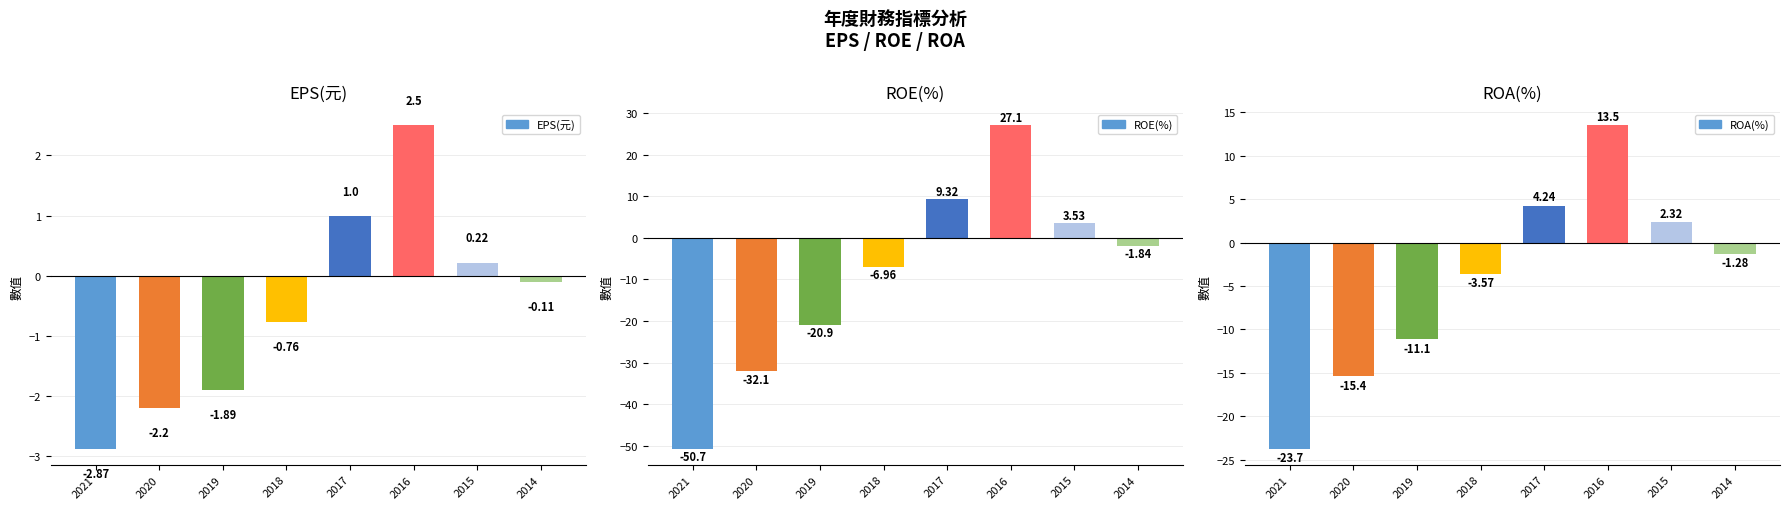

Is the value of EPS(元) at 2016 greater than the value of ROA(%) at 2015?

Yes